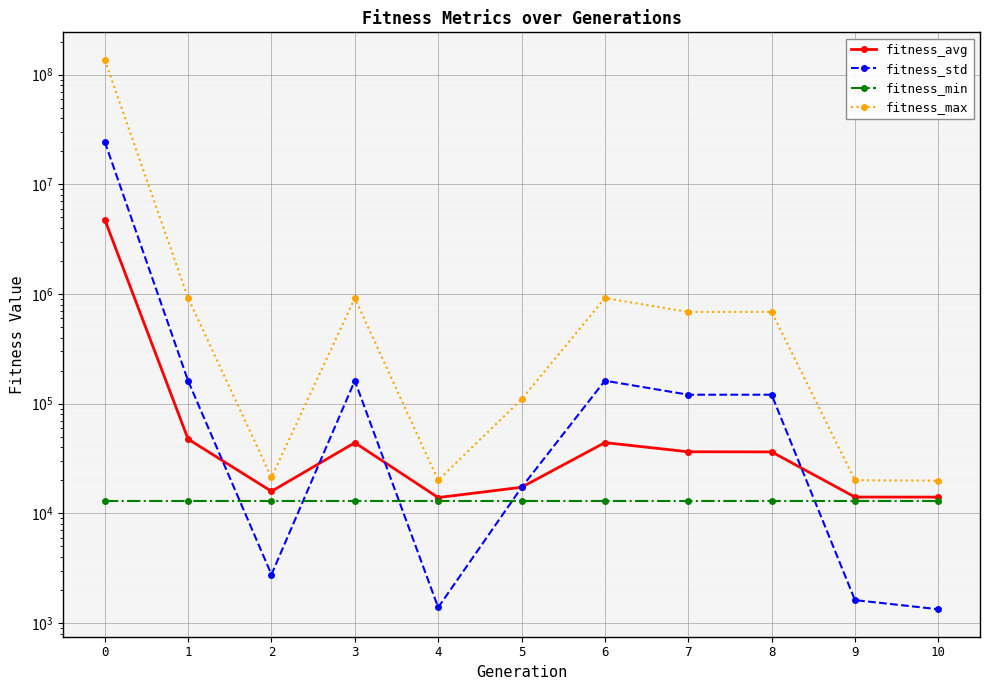

After their last crossing, which series has the higher values: fitness_std or fitness_min?

fitness_min